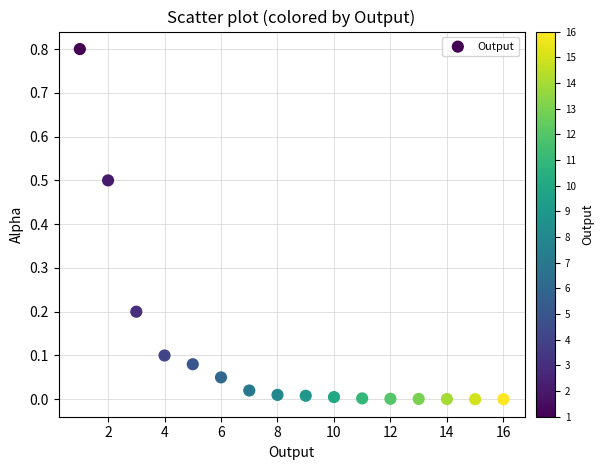

What is the range of Y values (max minus min)?

0.8